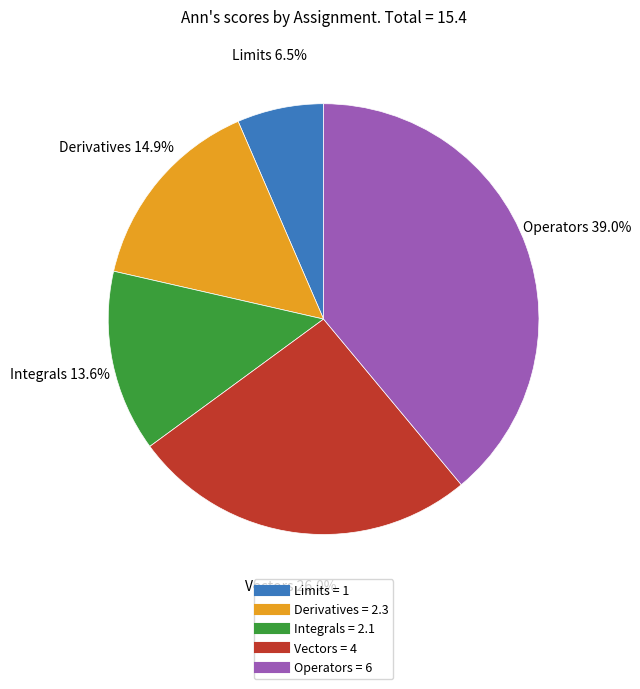

To the nearest percent, what is the difference between the largest and smallest slice percentages?

32%